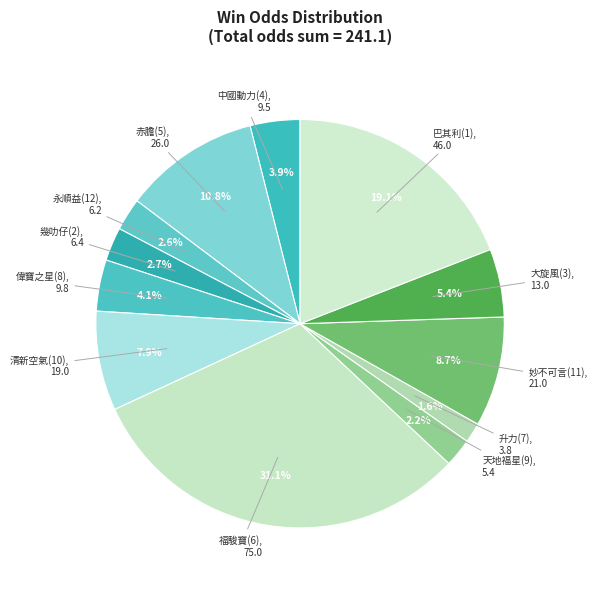

Rank the categories by value from highest to lowest.

福駿寶(6), 巴其利(1), 赤膽(5), 妙不可言(11), 清新空氣(10), 大旋風(3), 偉寶之星(8), 中國動力(4), 幾叻仔(2), 永順益(12), 天地福星(9), 升力(7)